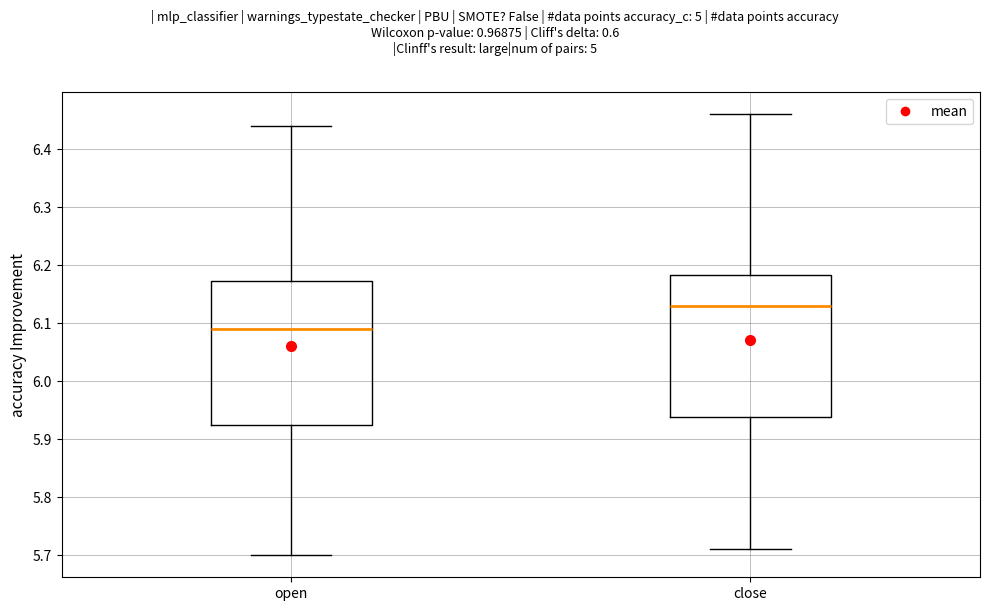

Which box has the lowest median line?

open